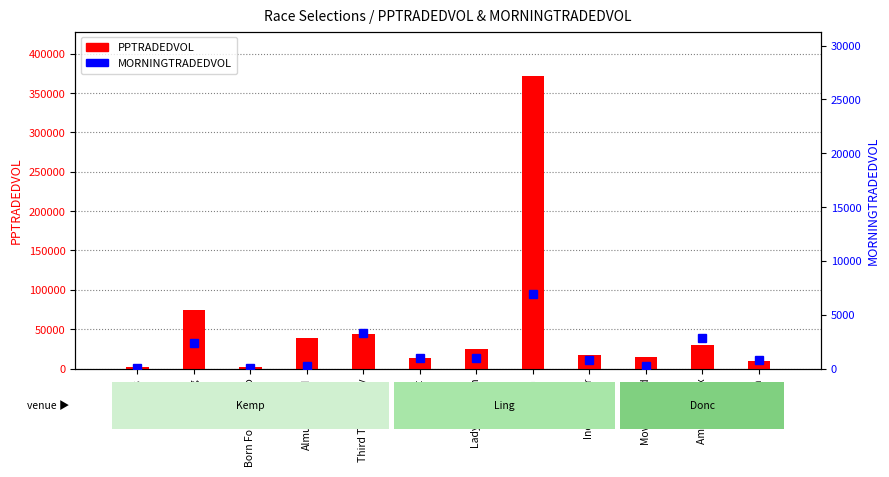

What is the difference between the PPTRADEDVOL values at Born For Prosecco and Lady Perignon?

21767.7